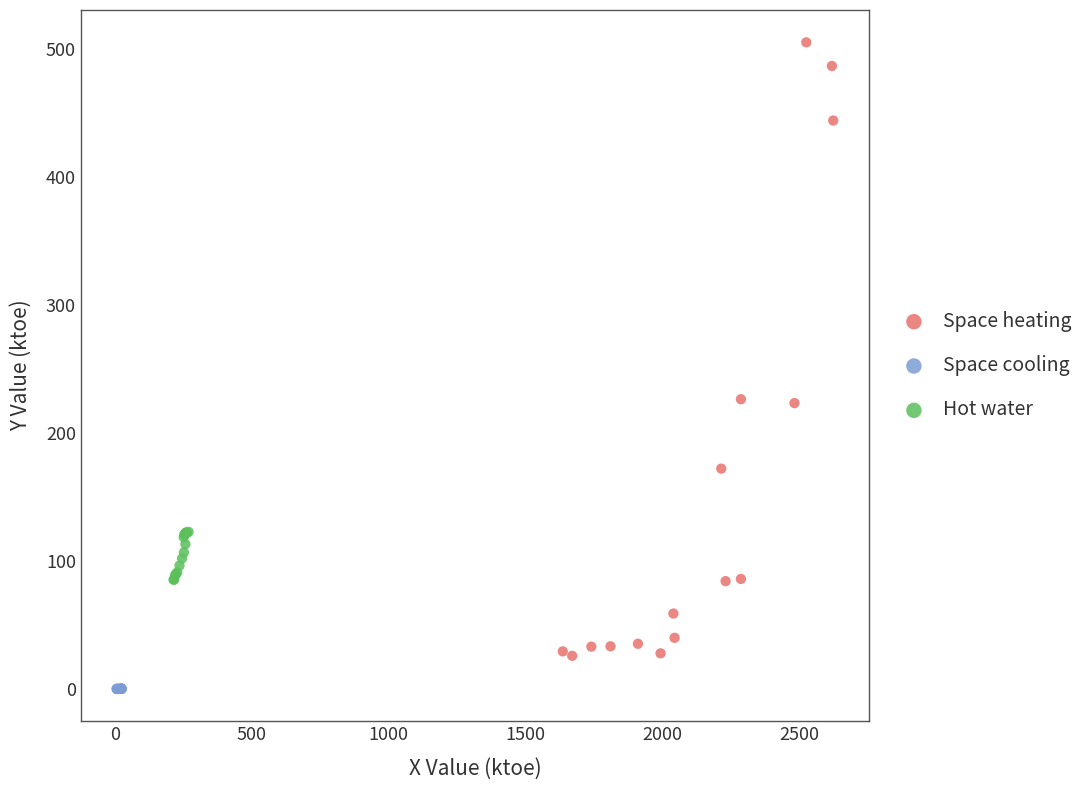

Which series reaches the minimum Y coordinate?

Space cooling